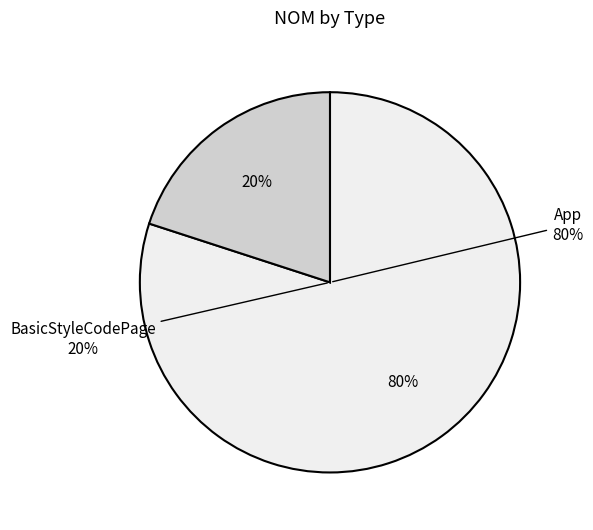

Combined, what portion of the pie is BasicStyleCodePage and App?

100.0%